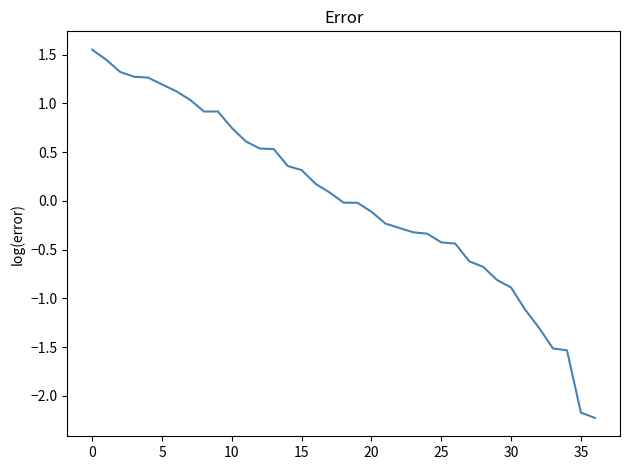

What is the difference between the maximum and minimum values?

3.8